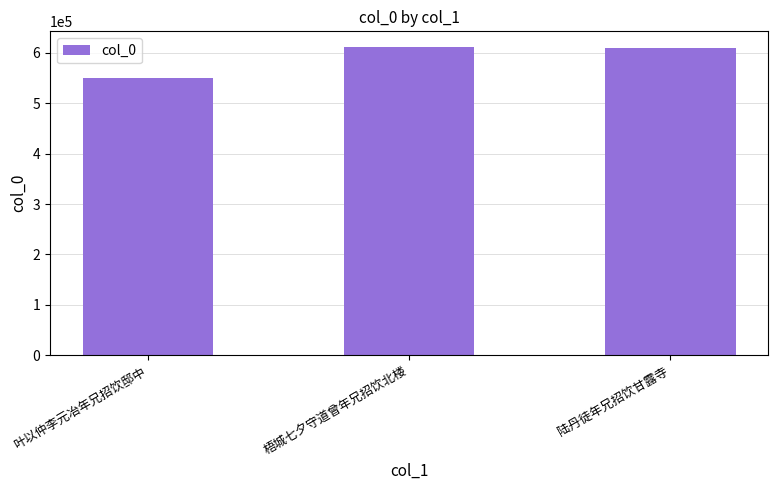

What is the average value?

590939